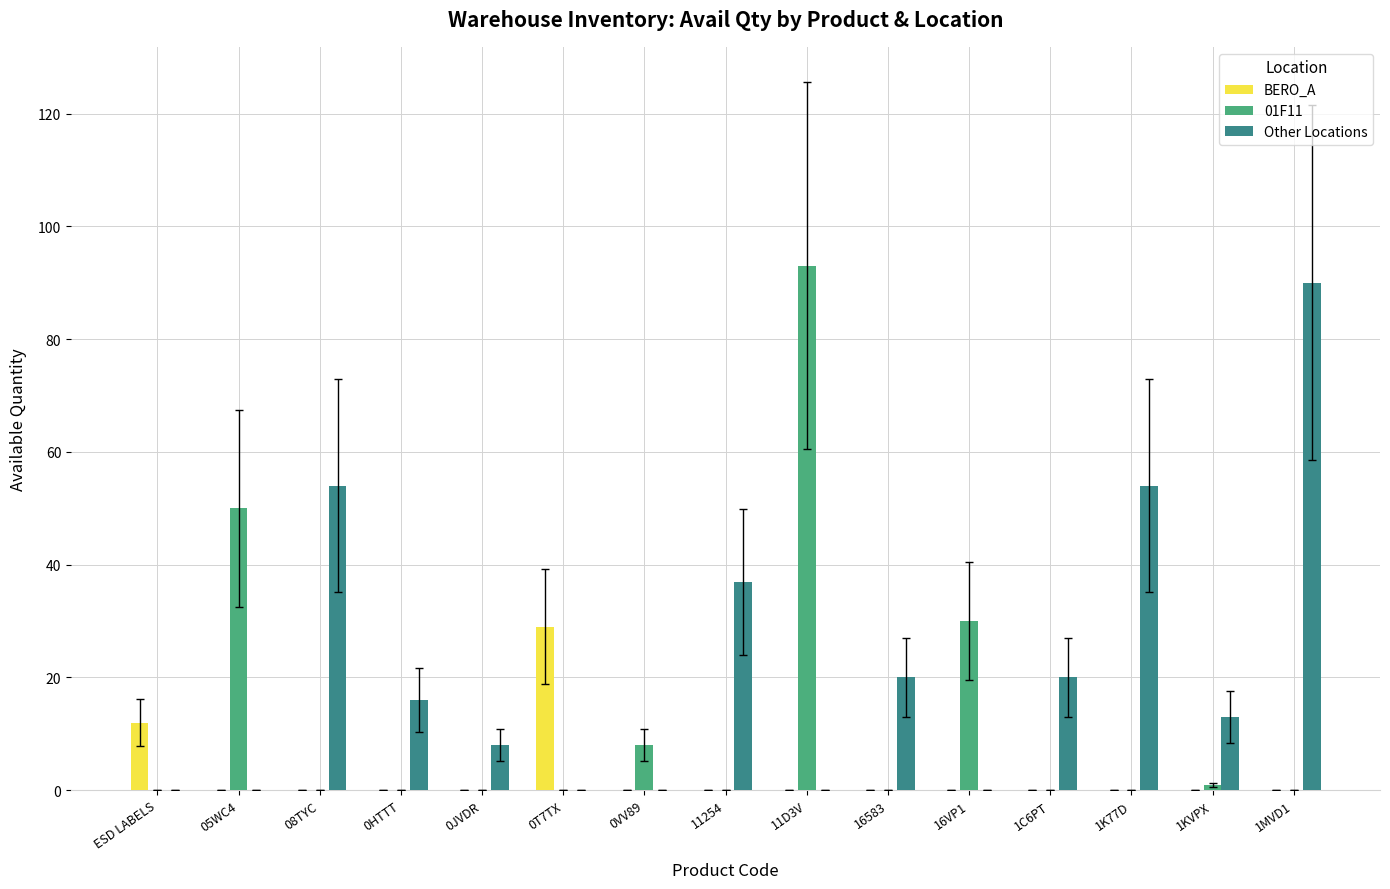

True or false: 01F11 has a value of 1 at 1KVPX.

True